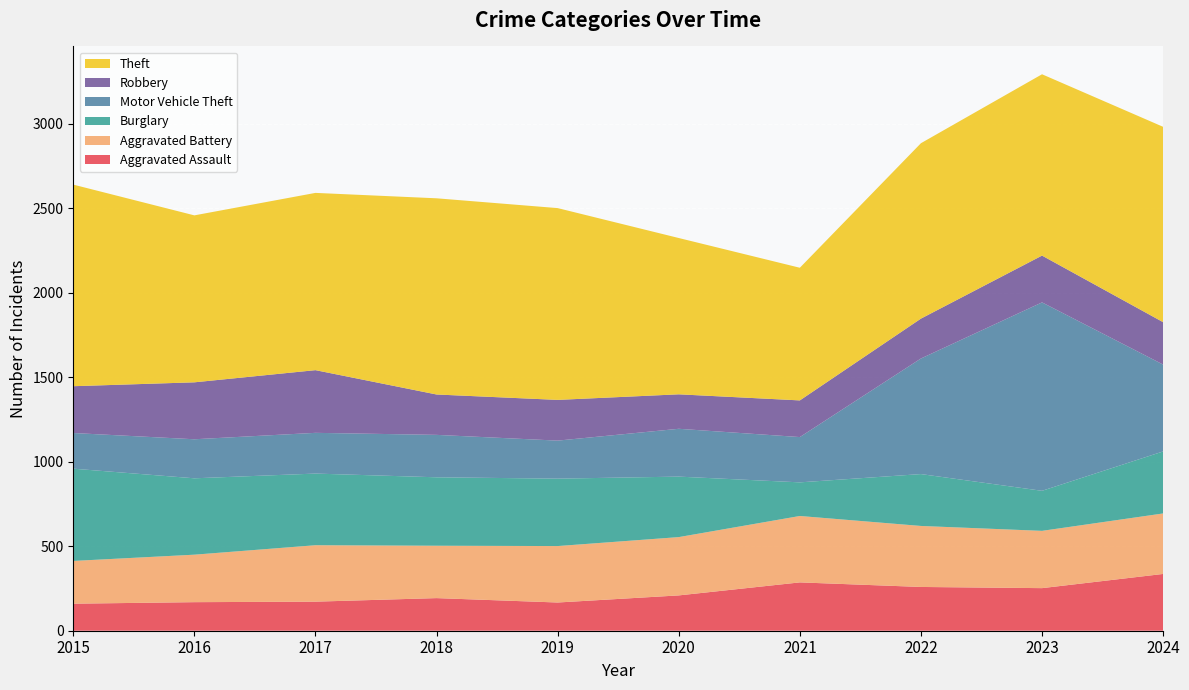

Reading left to right, list all the values displayed in this chart.

Aggravated Assault: 160	169	172	193	167	209	286	259	252	336
Aggravated Battery: 253	281	334	310	334	345	393	361	339	358
Burglary: 546	452	424	405	399	358	199	307	237	367
Motor Vehicle Theft: 211	231	241	251	225	283	268	684	1115	514
Robbery: 277	337	371	239	241	204	217	236	277	251
Theft: 1193	988	1049	1161	1135	925	785	1038	1073	1156